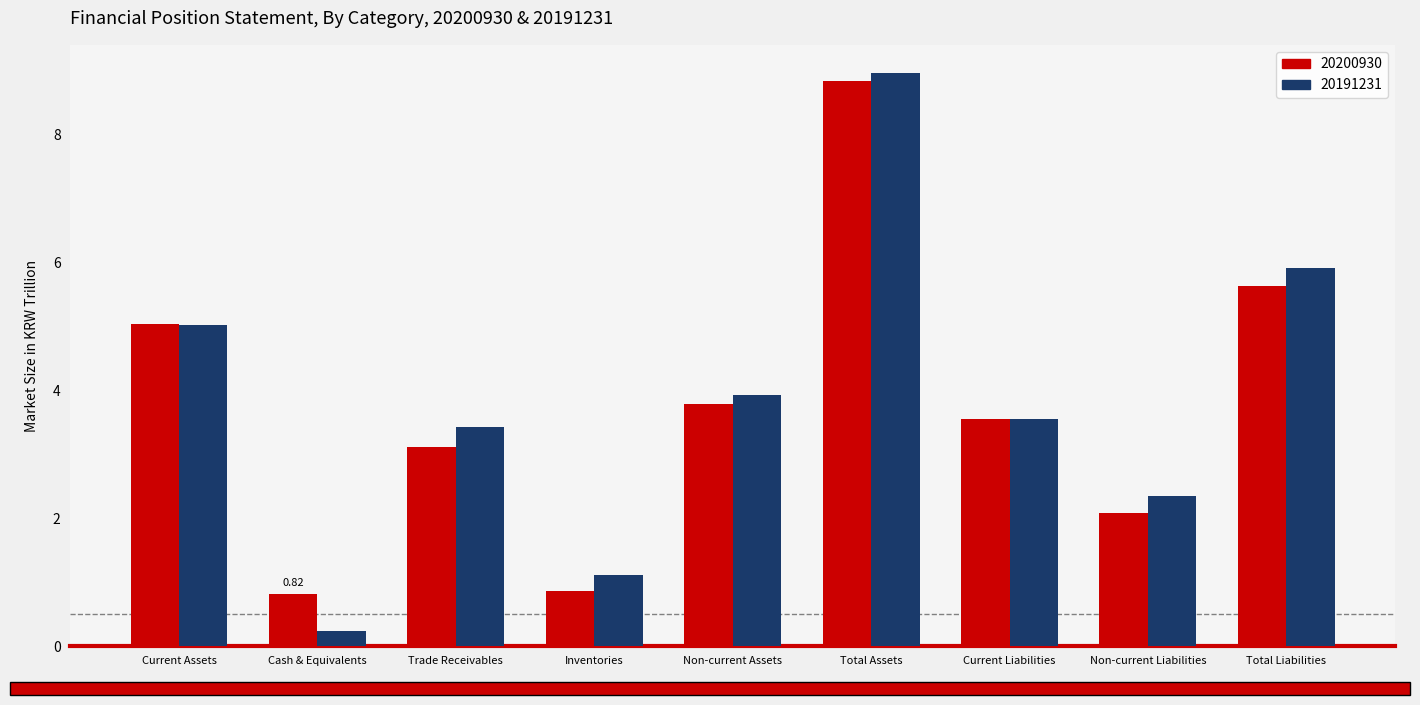

Between Inventories and Non-current Liabilities, which series saw the biggest shift?

20191231